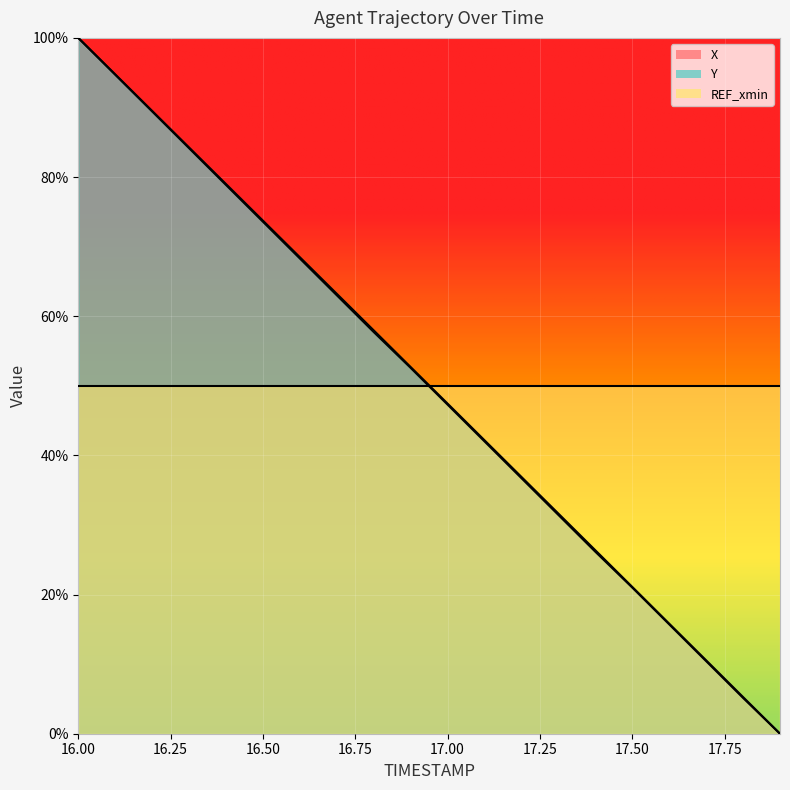

Reading left to right, extract all data points from this chart.

X: 100.0	94.8	89.5	84.3	79.0	73.7	68.5	63.2	58.0	52.7	47.4	42.2	36.9	31.6	26.4	21.1	15.8	10.5	5.3	0.0
Y: 100.0	94.7	89.4	84.1	78.9	73.6	68.3	63.0	57.7	52.6	47.3	42.0	36.7	31.4	26.2	21.0	15.7	10.4	5.1	0.0